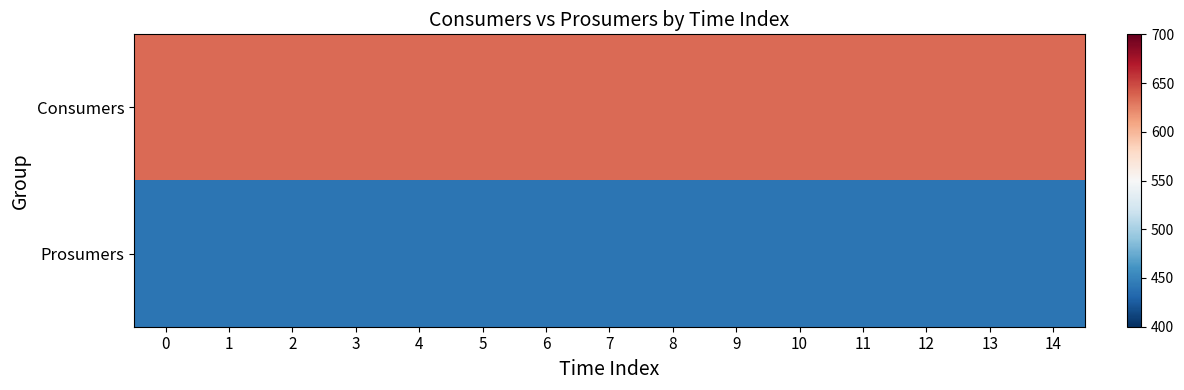

What is the spread (max minus min) of values at 12?

195